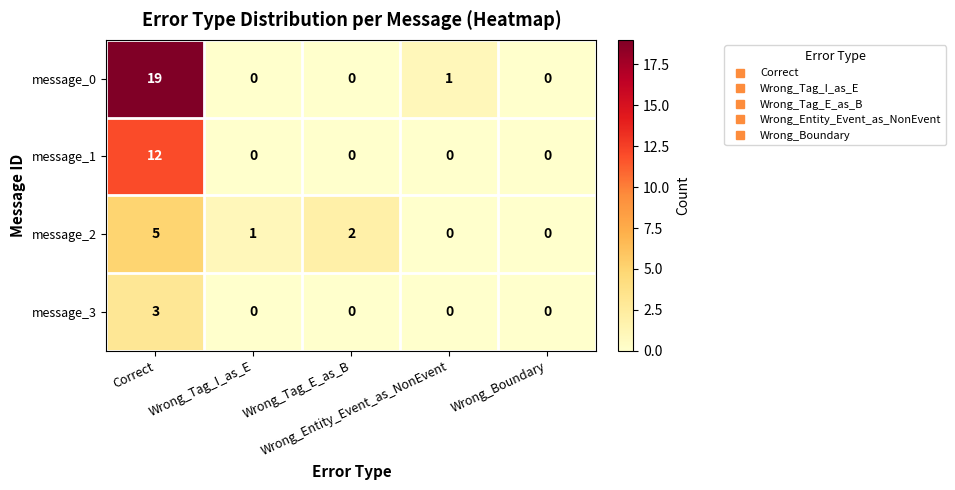

What is the total value across all series at Wrong_Entity_Event_as_NonEvent?

1